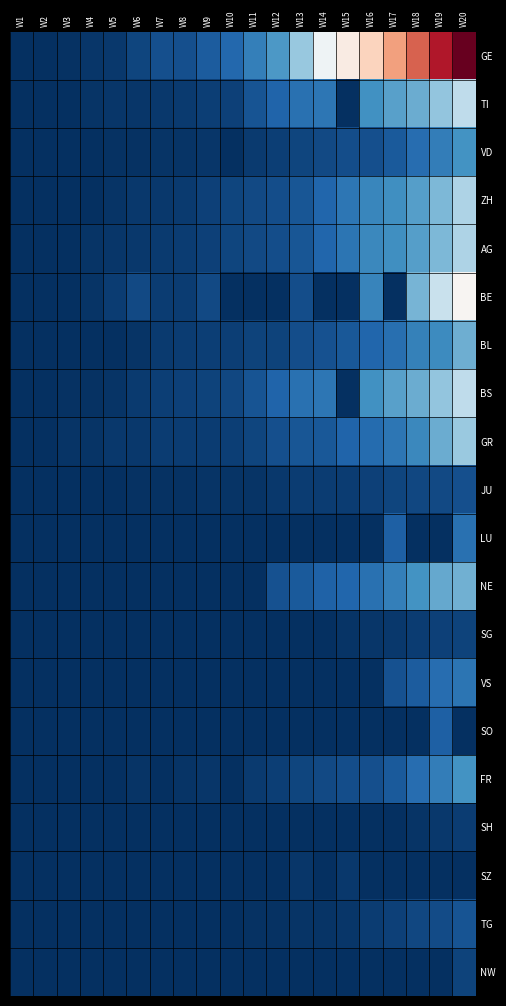

Reading left to right, what are all the values shown in this chart?

GE: W1=0	W2=1	W3=5	W4=10	W5=14	W6=30	W7=43	W8=45	W9=60	W10=79	W11=113	W12=154	W13=225	W14=347	W15=430	W16=551	W17=705	W18=857	W19=1035	W20=1204
TI: W1=0	W2=1	W3=1	W4=8	W5=9	W6=9	W7=14	W8=16	W9=20	W10=25	W11=49	W12=73	W13=92	W14=100	W15=0	W16=143	W17=164	W18=181	W19=220	W20=270
VD: W1=0	W2=0	W3=0	W4=1	W5=3	W6=4	W7=6	W8=8	W9=10	W10=0	W11=16	W12=22	W13=29	W14=36	W15=40	W16=45	W17=59	W18=86	W19=111	W20=145
ZH: W1=0	W2=2	W3=2	W4=2	W5=6	W6=13	W7=13	W8=15	W9=23	W10=29	W11=34	W12=40	W13=53	W14=76	W15=101	W16=126	W17=140	W18=163	W19=200	W20=250
AG: W1=0	W2=0	W3=1	W4=7	W5=10	W6=12	W7=15	W8=18	W9=23	W10=29	W11=34	W12=40	W13=53	W14=76	W15=98	W16=129	W17=140	W18=163	W19=200	W20=250
BE: W1=0	W2=0	W3=2	W4=6	W5=17	W6=34	W7=18	W8=19	W9=34	W10=0	W11=0	W12=0	W13=42	W14=0	W15=0	W16=123	W17=0	W18=193	W19=282	W20=377
BL: W1=1	W2=2	W3=2	W4=2	W5=2	W6=6	W7=15	W8=19	W9=20	W10=22	W11=26	W12=26	W13=42	W14=47	W15=54	W16=76	W17=89	W18=116	W19=134	W20=184
BS: W1=1	W2=1	W3=3	W4=3	W5=8	W6=15	W7=21	W8=24	W9=28	W10=33	W11=49	W12=73	W13=92	W14=100	W15=0	W16=143	W17=164	W18=181	W19=220	W20=270
GR: W1=2	W2=2	W3=6	W4=6	W5=12	W6=14	W7=17	W8=18	W9=18	W10=22	W11=31	W12=43	W13=53	W14=56	W15=71	W16=84	W17=101	W18=128	W19=182	W20=226
JU: W1=0	W2=1	W3=1	W4=2	W5=2	W6=4	W7=5	W8=5	W9=7	W10=7	W11=7	W12=12	W13=17	W14=18	W15=19	W16=25	W17=29	W18=32	W19=36	W20=44
LU: W1=0	W2=0	W3=0	W4=0	W5=0	W6=0	W7=0	W8=0	W9=0	W10=0	W11=0	W12=0	W13=0	W14=0	W15=0	W16=0	W17=65	W18=0	W19=0	W20=92
NE: W1=0	W2=0	W3=0	W4=0	W5=0	W6=0	W7=0	W8=0	W9=0	W10=0	W11=0	W12=46	W13=59	W14=68	W15=74	W16=93	W17=114	W18=146	W19=175	W20=189
SG: W1=0	W2=0	W3=0	W4=0	W5=0	W6=0	W7=0	W8=0	W9=0	W10=0	W11=1	W12=1	W13=1	W14=1	W15=8	W16=10	W17=12	W18=18	W19=25	W20=28
VS: W1=0	W2=0	W3=0	W4=0	W5=0	W6=0	W7=0	W8=0	W9=0	W10=0	W11=0	W12=2	W13=0	W14=0	W15=0	W16=0	W17=47	W18=61	W19=85	W20=98
SO: W1=0	W2=0	W3=0	W4=0	W5=0	W6=0	W7=0	W8=0	W9=0	W10=0	W11=0	W12=0	W13=0	W14=0	W15=0	W16=2	W17=0	W18=0	W19=66	W20=0
FR: W1=0	W2=0	W3=0	W4=2	W5=2	W6=6	W7=0	W8=8	W9=11	W10=0	W11=16	W12=22	W13=29	W14=36	W15=40	W16=45	W17=59	W18=86	W19=111	W20=145
SH: W1=0	W2=0	W3=0	W4=0	W5=0	W6=0	W7=0	W8=0	W9=0	W10=0	W11=1	W12=1	W13=1	W14=1	W15=1	W16=2	W17=2	W18=8	W19=12	W20=17
SZ: W1=0	W2=0	W3=0	W4=0	W5=0	W6=0	W7=0	W8=1	W9=0	W10=0	W11=0	W12=0	W13=9	W14=0	W15=13	W16=0	W17=0	W18=0	W19=0	W20=0
TG: W1=0	W2=0	W3=0	W4=0	W5=0	W6=0	W7=1	W8=1	W9=1	W10=2	W11=5	W12=5	W13=7	W14=8	W15=11	W16=17	W17=23	W18=32	W19=37	W20=50
NW: W1=0	W2=0	W3=0	W4=0	W5=0	W6=0	W7=0	W8=0	W9=0	W10=0	W11=0	W12=0	W13=0	W14=0	W15=0	W16=0	W17=0	W18=0	W19=0	W20=28